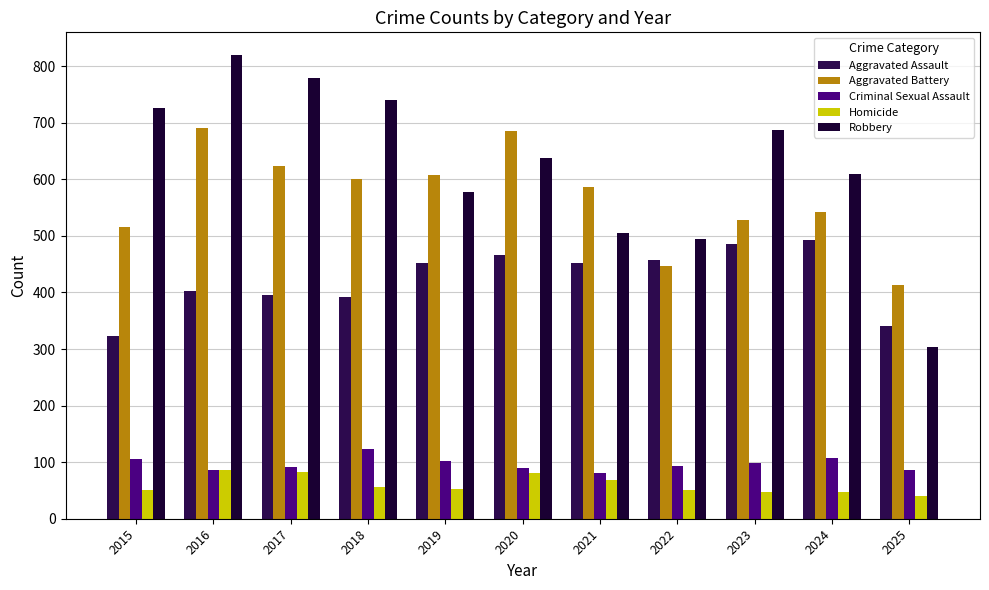

At how many categories does at least one series exceed 365?

11